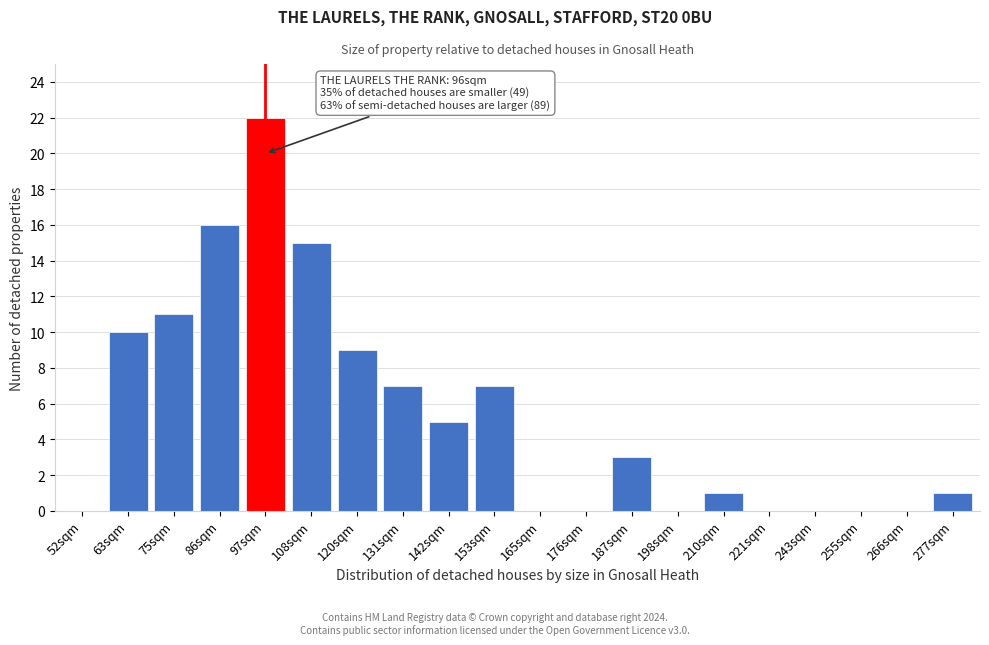

Reading left to right, transcribe all the data shown in this chart.

52sqm=0	63sqm=10	75sqm=11	86sqm=16	97sqm=22	108sqm=15	120sqm=9	131sqm=7	142sqm=5	153sqm=7	165sqm=0	176sqm=0	187sqm=3	198sqm=0	210sqm=1	221sqm=0	243sqm=0	255sqm=0	266sqm=0	277sqm=1